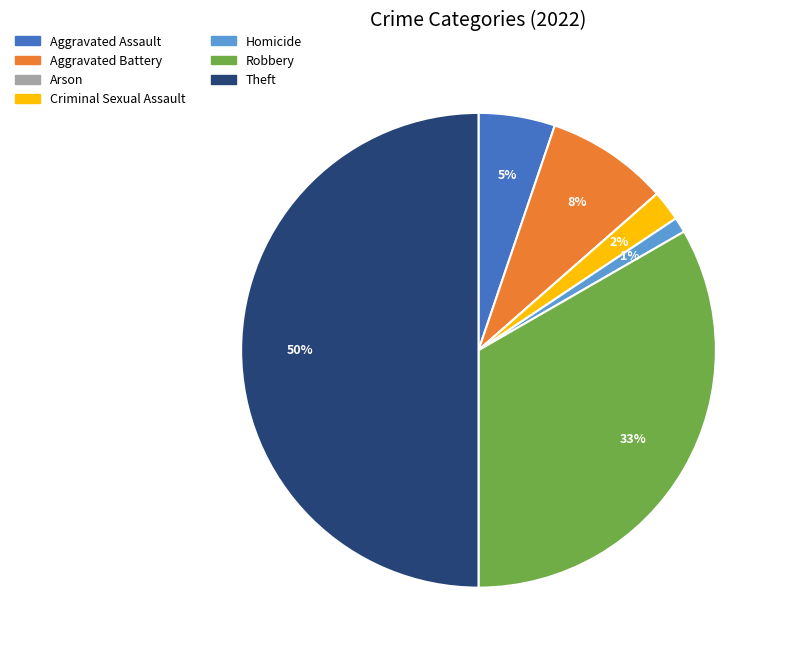

Which slice is the largest?

Theft